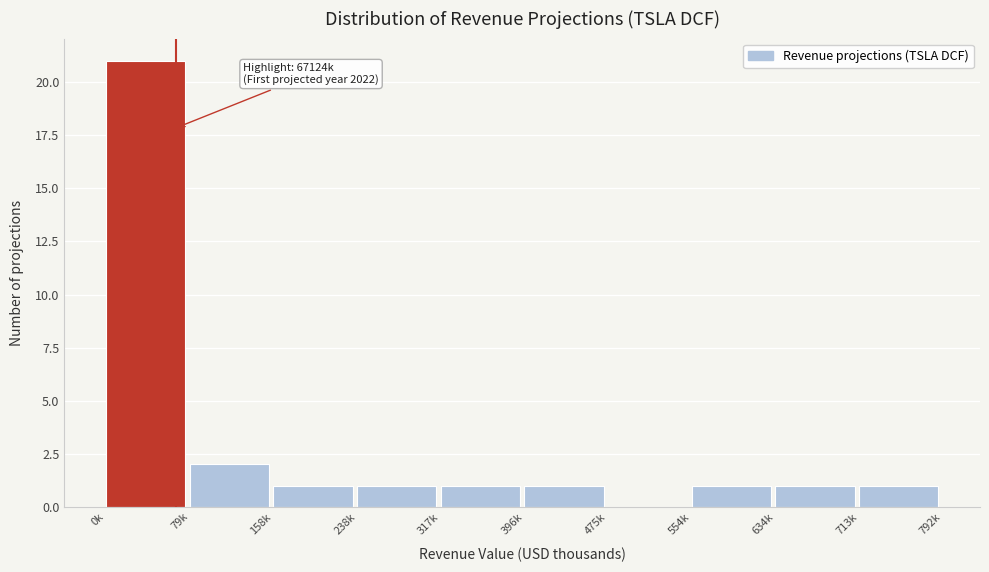

Reading right to left, what are all the values shown in this chart?

713k=1	634k=1	554k=1	475k=0	396k=1	317k=1	238k=1	158k=1	79k=2	0k=21